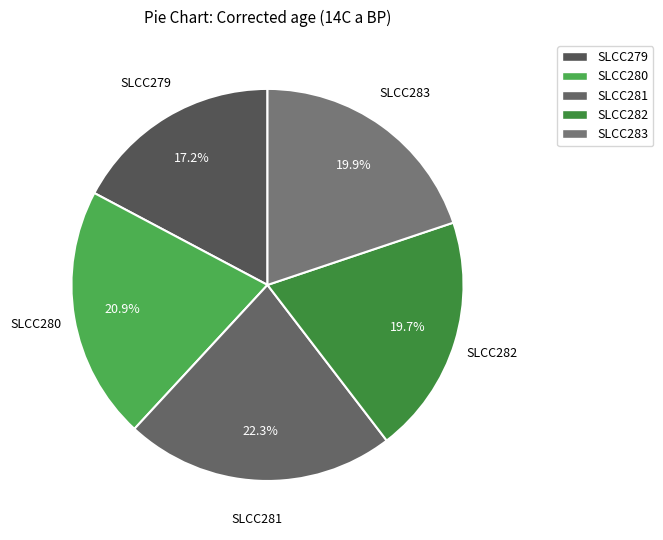

Which slice is the largest?

SLCC281